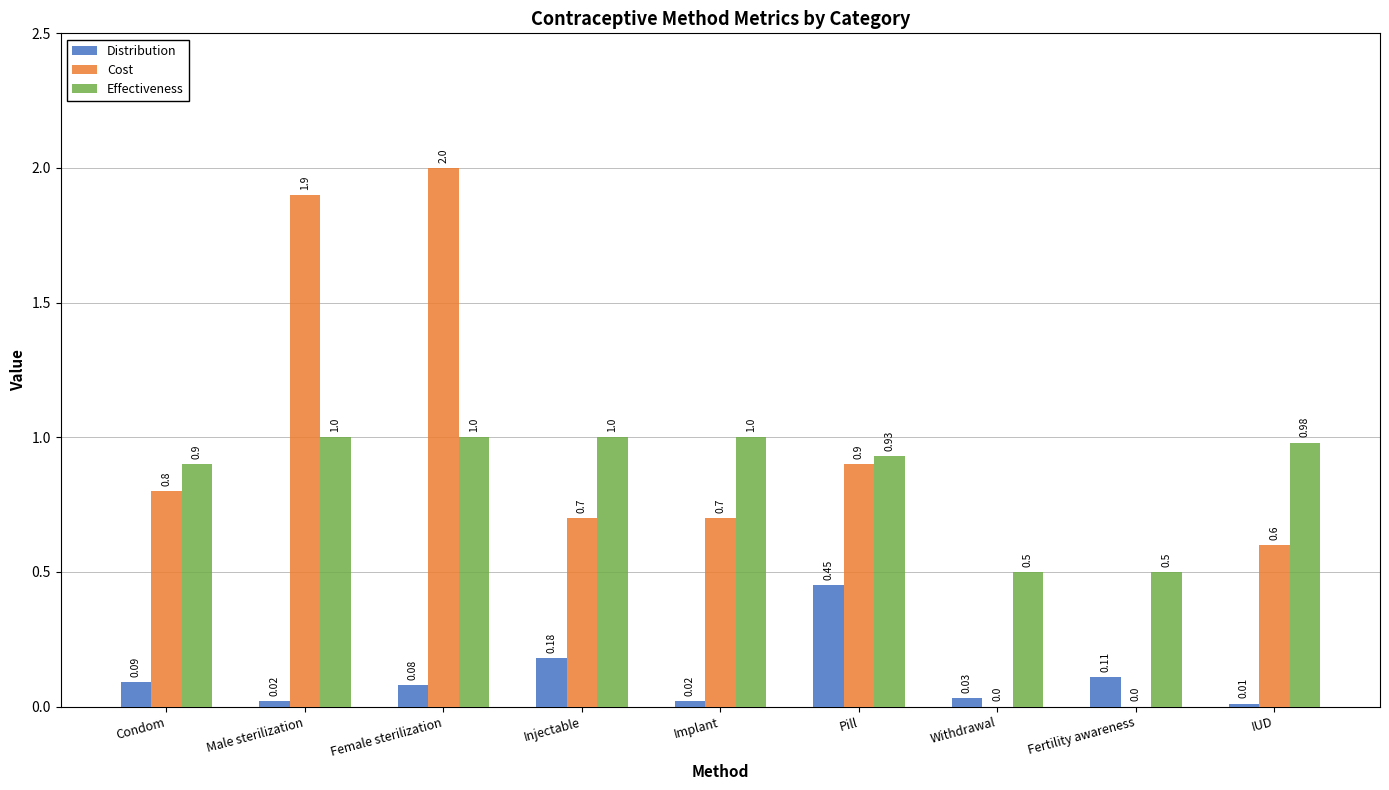

True or false: Distribution has a value of 0.0 at Male sterilization.

True